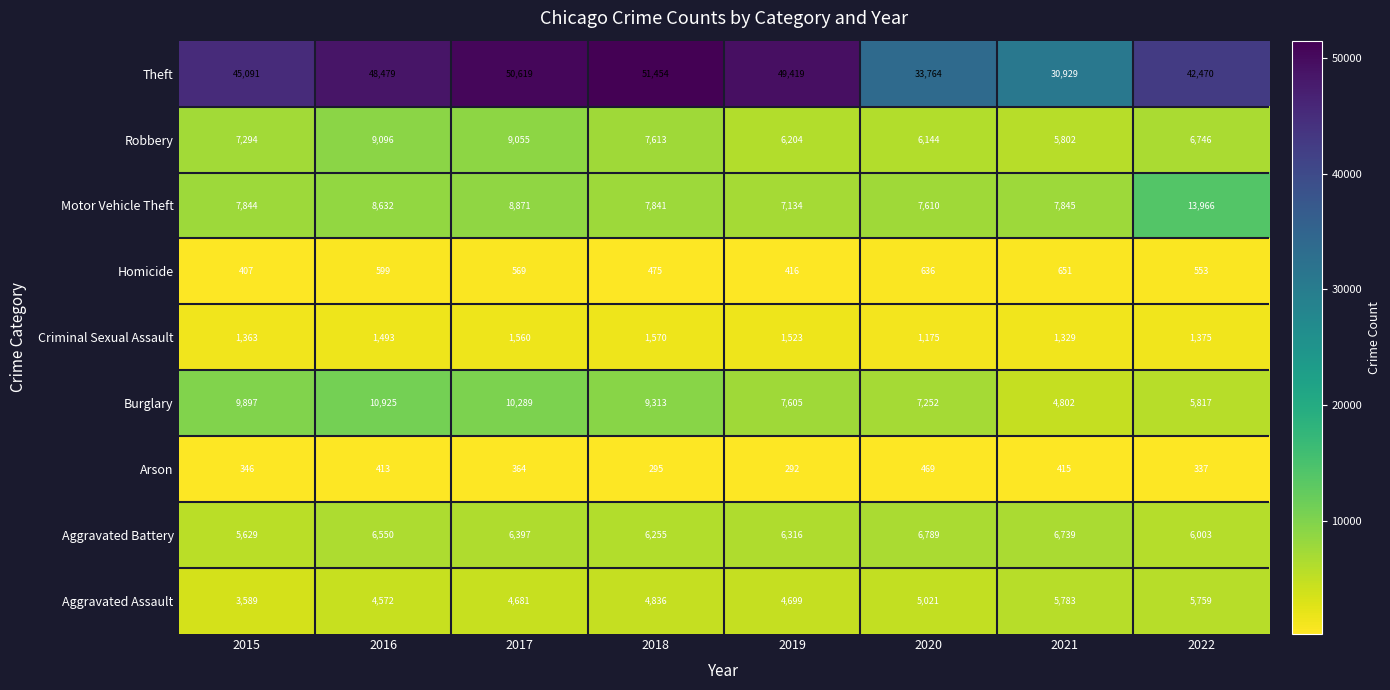

How many series are shown in this chart?

9